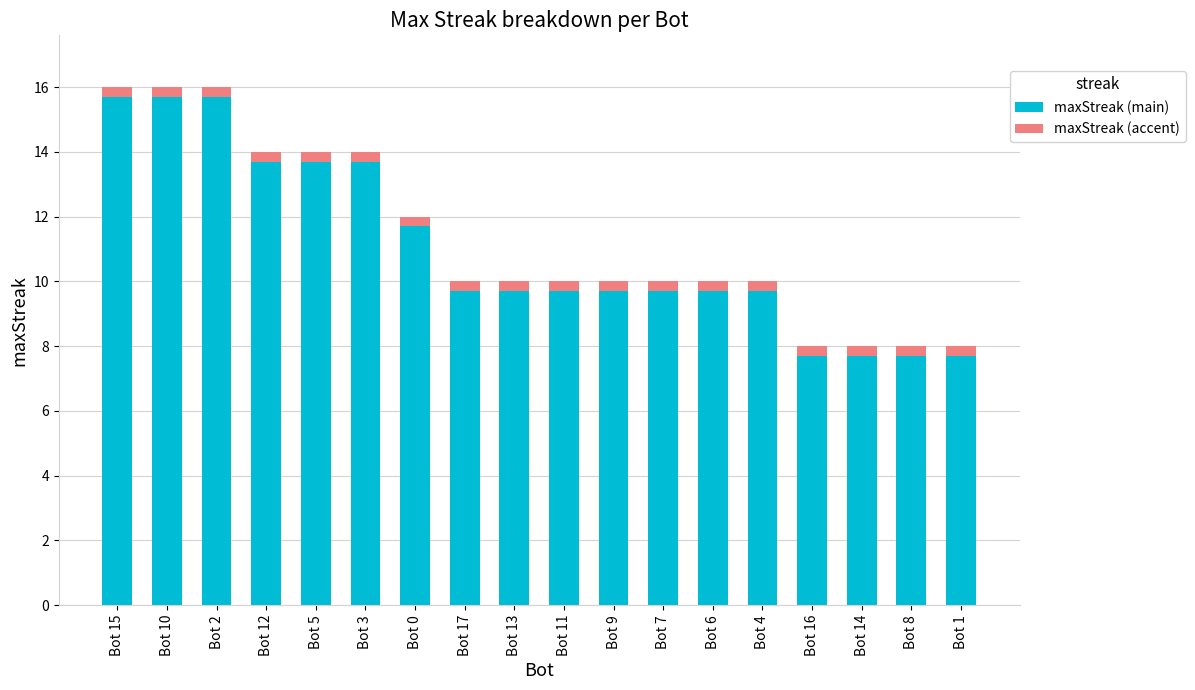

What is the highest value of the maxStreak (main) series?

15.7